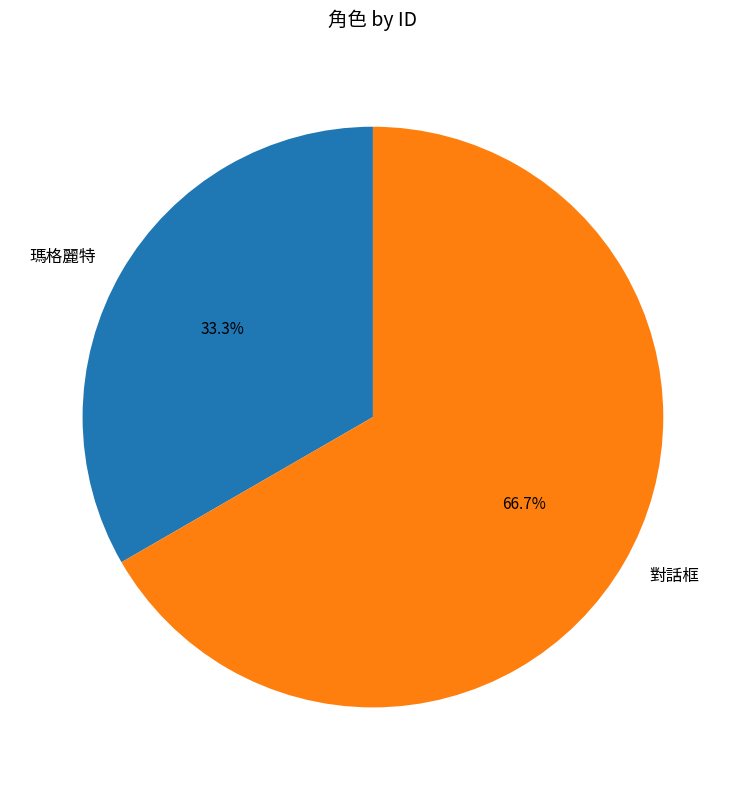

What percentage is the 對話框 slice, to the nearest percent?

67%